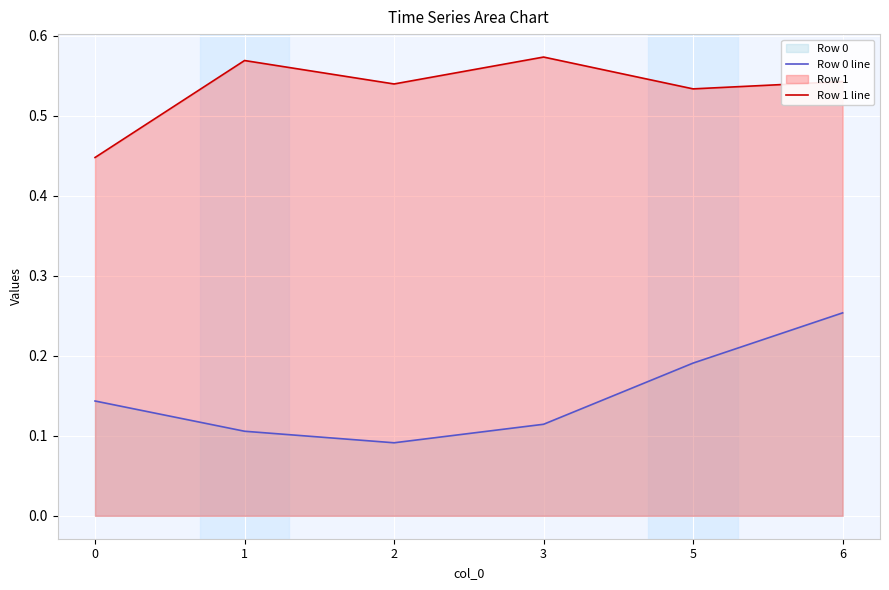

Does the chart display data point markers on the line(s)?

No